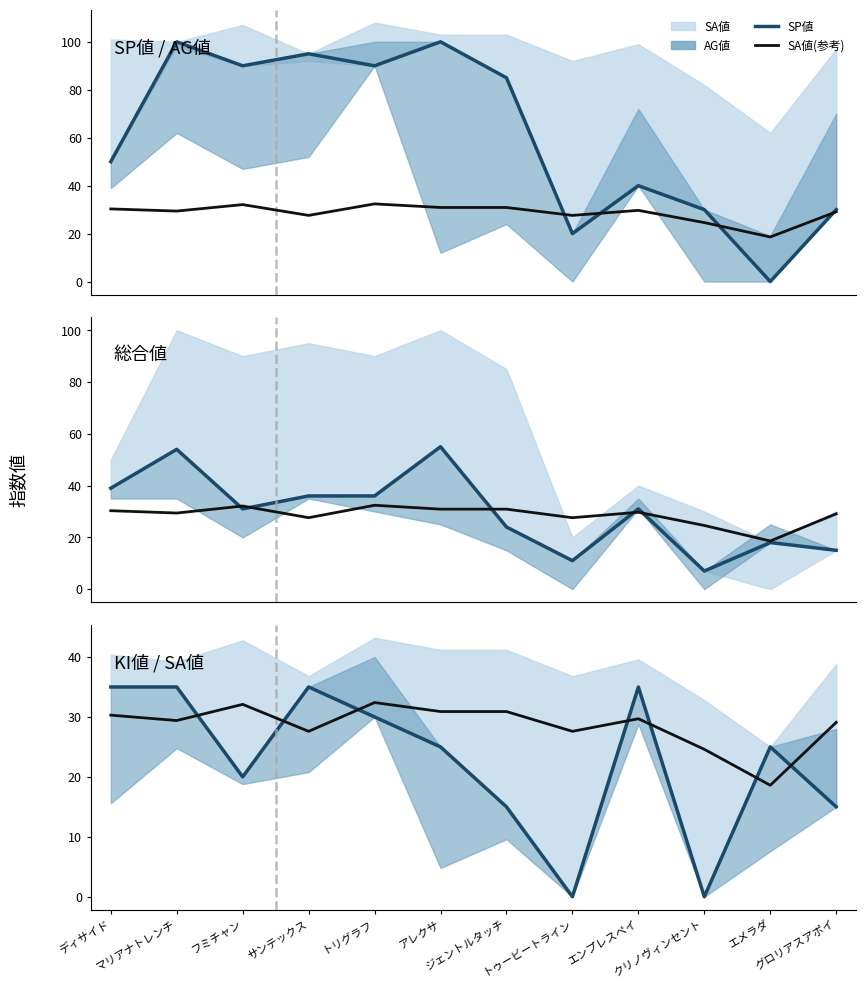

What is the sum of the SA値(参考) values at フミチャン and クリノヴィンセント?

56.7